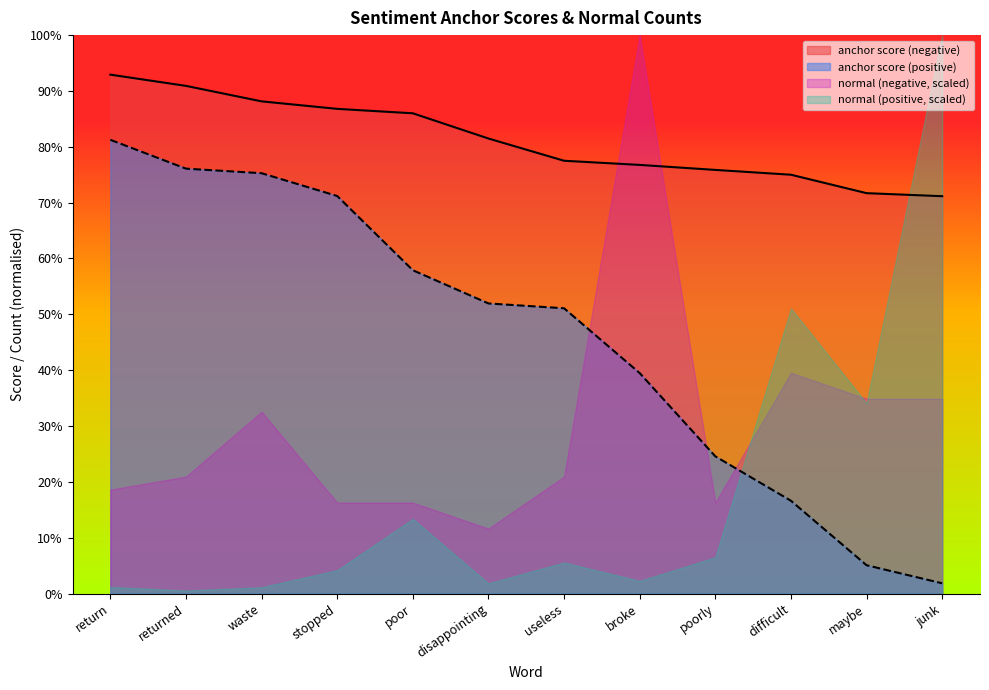

Does the chart display data point markers on the line(s)?

No